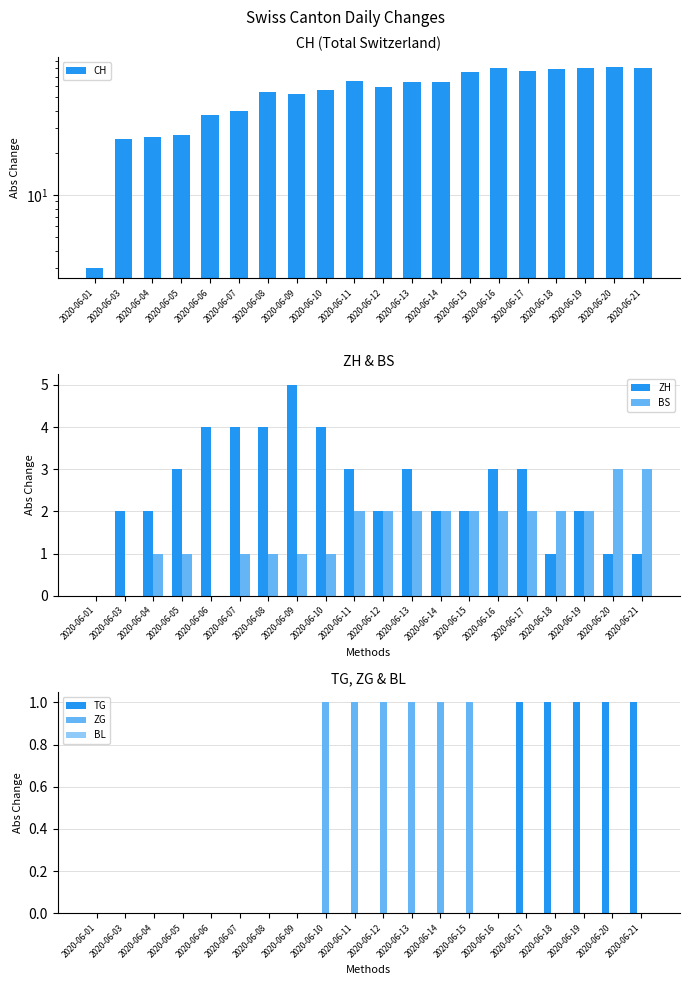

What is the spread (max minus min) of values at 2020-06-07?

40